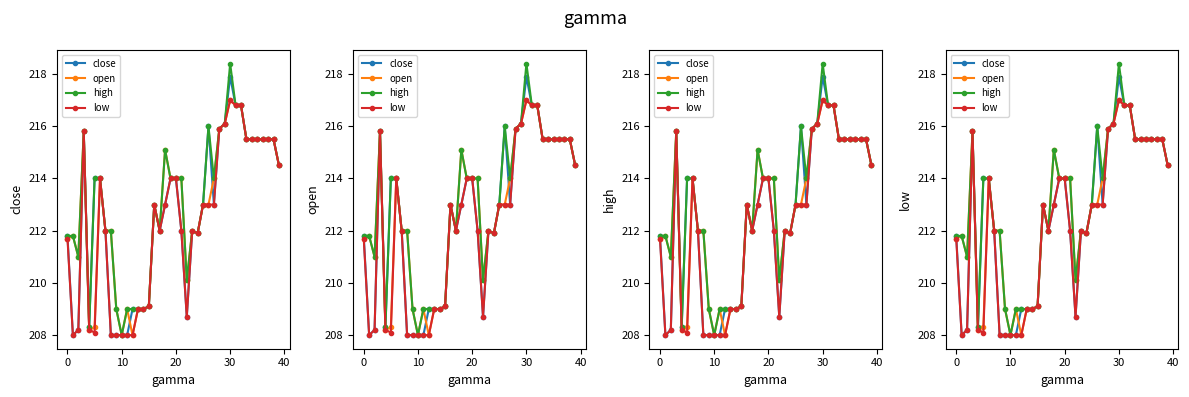

True or false: open and high cross at least once.

False